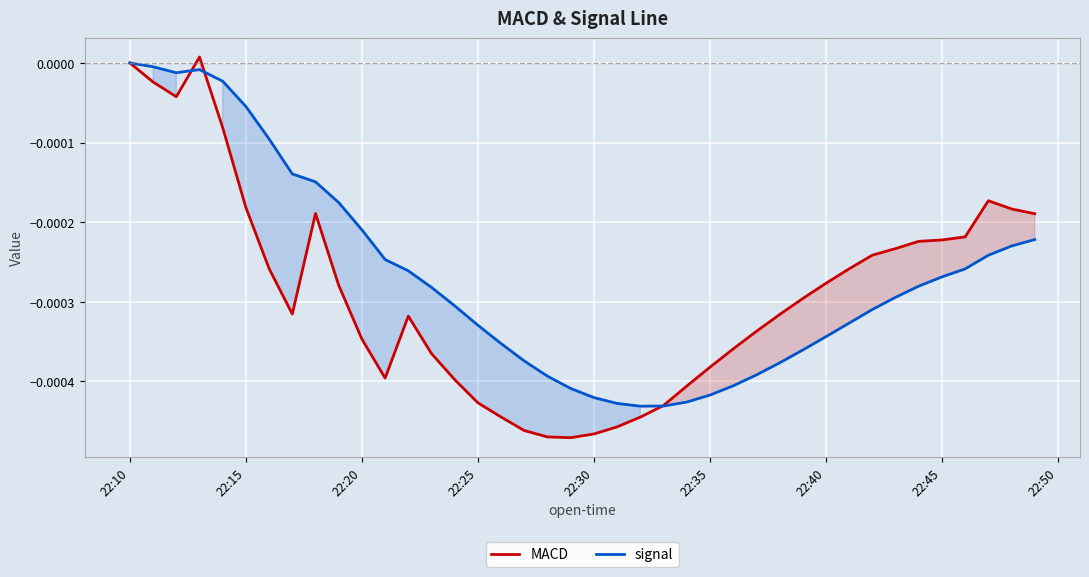

Rank the series by their average value, from lowest to highest.

MACD, signal